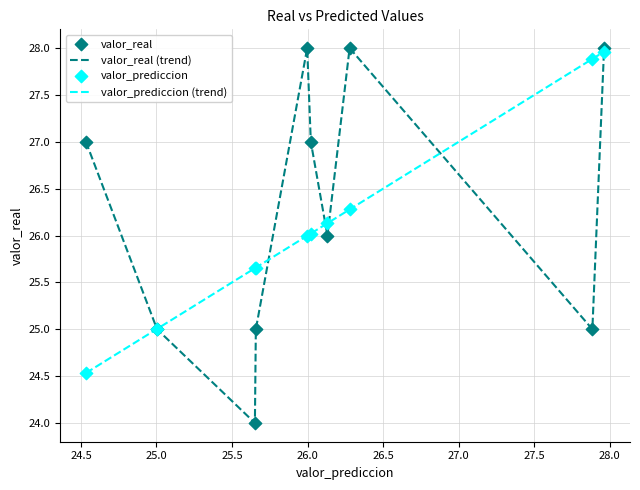

Which series has the widest spread of values?

valor_real (trend)